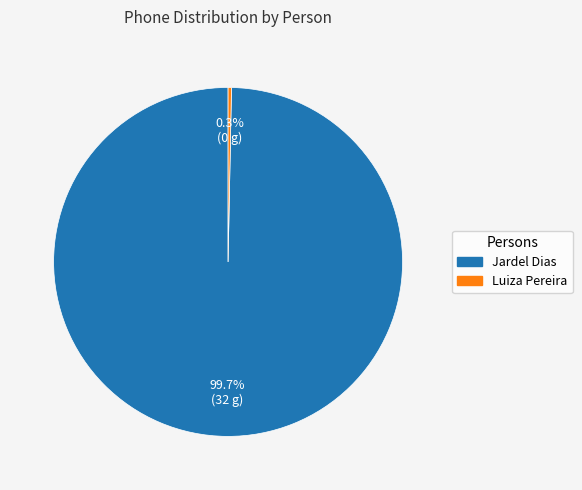

Does any single category account for the majority?

Yes